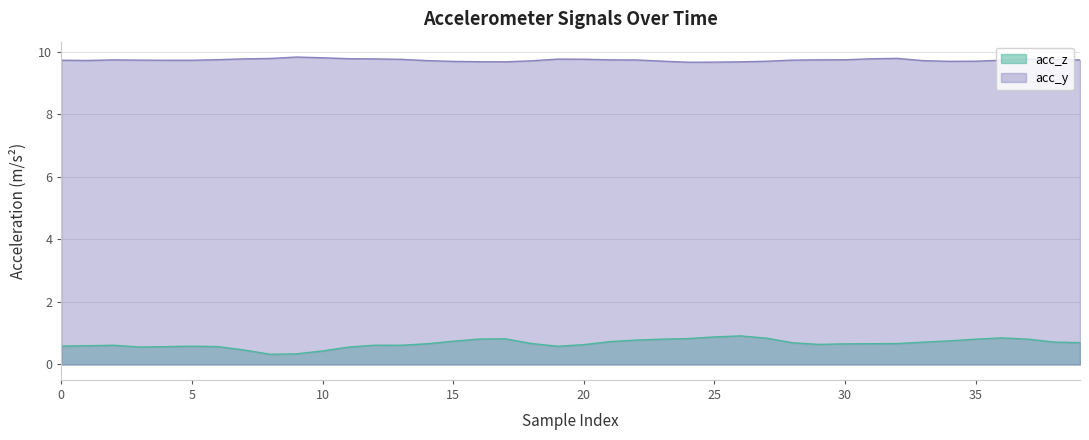

Rank the series by their average value, from lowest to highest.

acc_z, acc_y